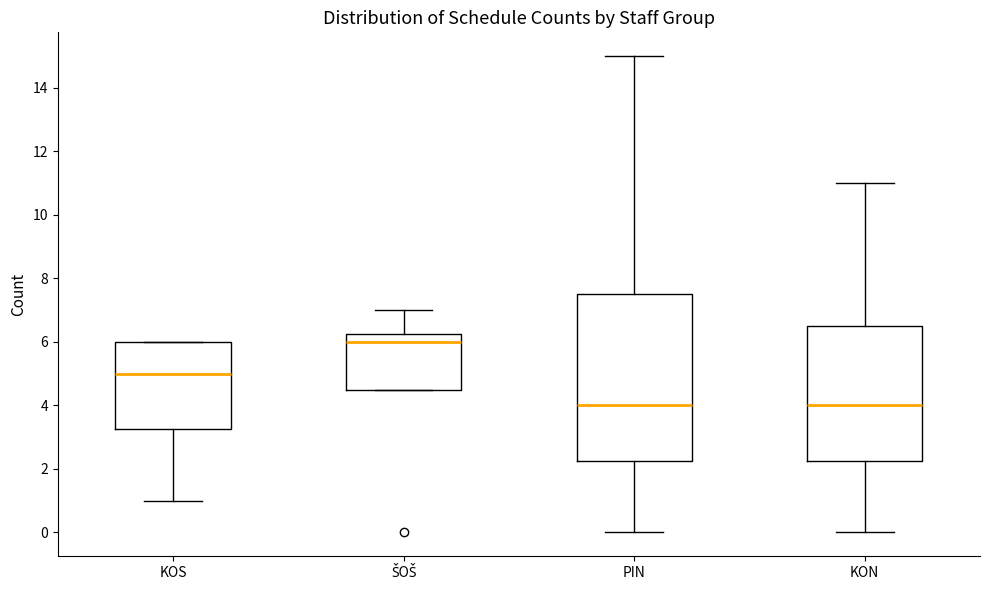

Comparing the boxes themselves (not the whiskers), which one is the tallest?

PIN